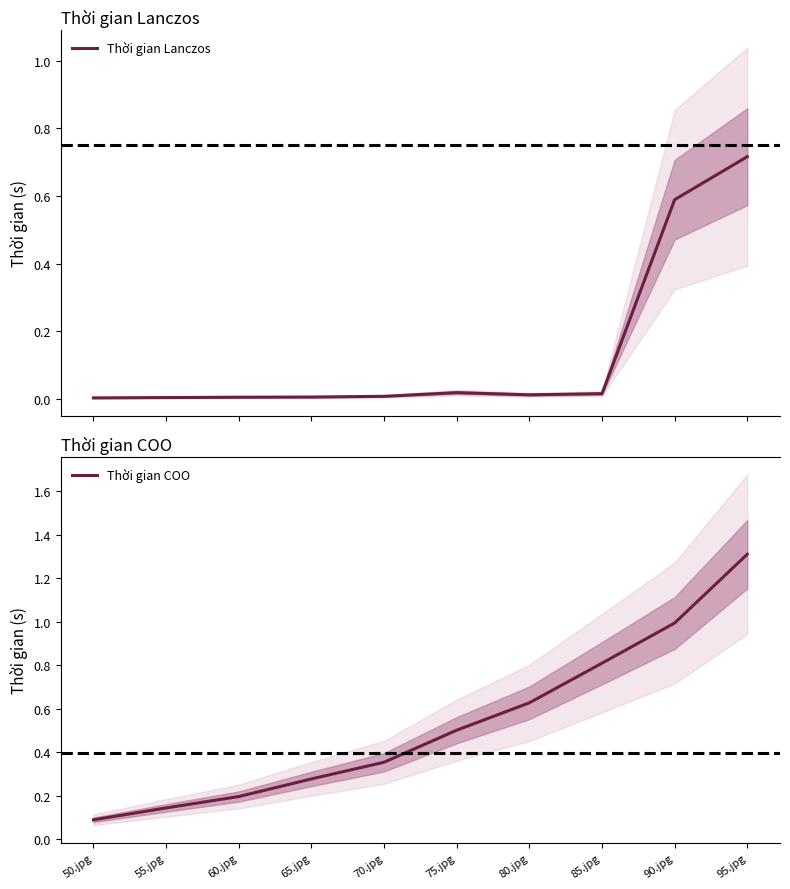

At which category is the sum across all series the highest?

95.jpg